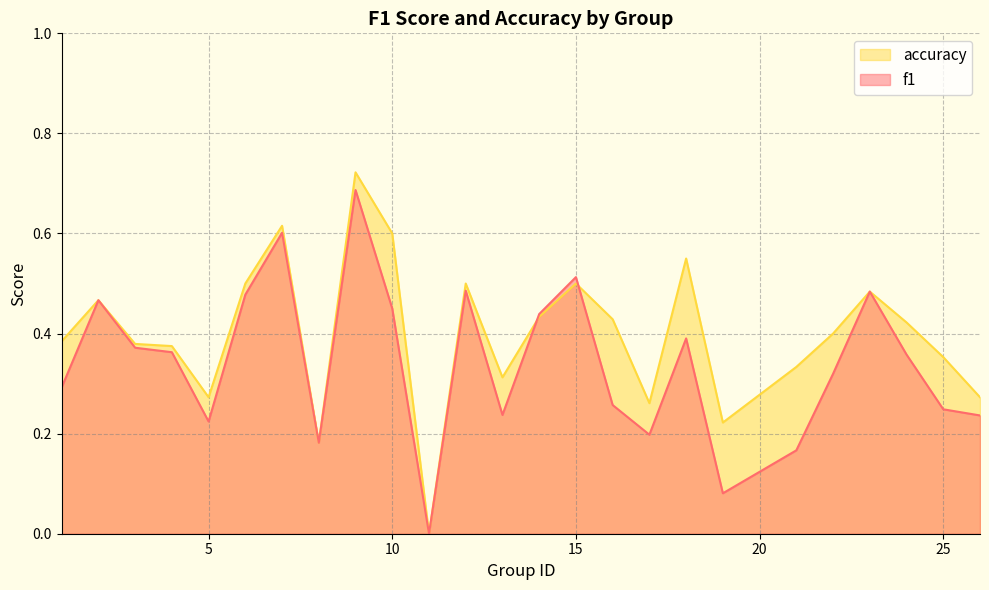

Reading left to right, transcribe all the data shown in this chart.

f1: 0.3	0.5	0.4	0.4	0.2	0.5	0.6	0.2	0.7	0.5	0.0	0.5	0.2	0.4	0.5	0.3	0.2	0.4	0.1	0.2	0.3	0.5	0.4	0.2	0.2
accuracy: 0.4	0.5	0.4	0.4	0.3	0.5	0.6	0.2	0.7	0.6	0.0	0.5	0.3	0.4	0.5	0.4	0.3	0.6	0.2	0.3	0.4	0.5	0.4	0.4	0.3